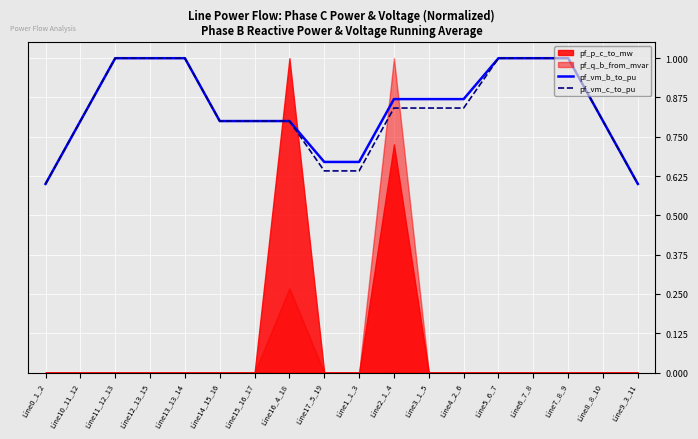

What is the value of the pf_vm_b_to_pu point at the 11th from the left?

0.9